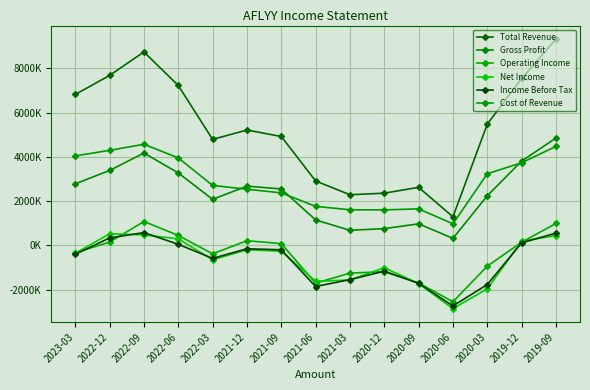

Which series has the widest spread of values?

Total Revenue